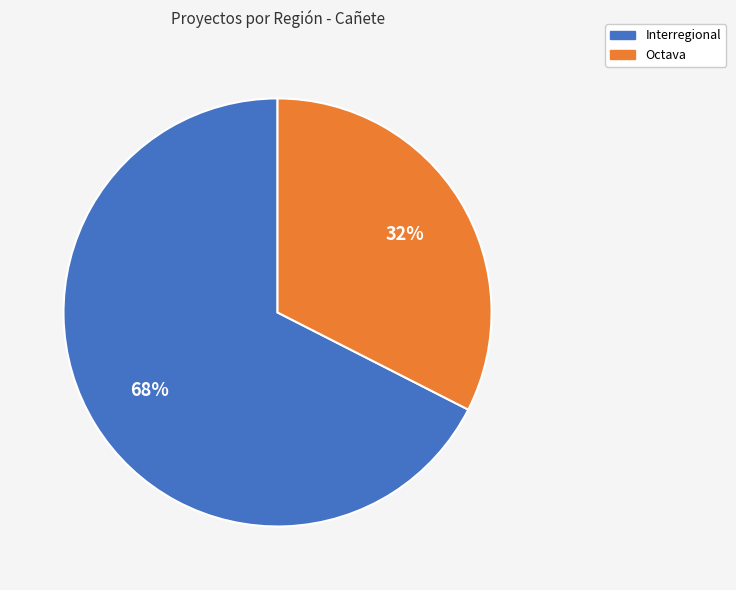

Between Interregional and Octava, which is larger?

Interregional